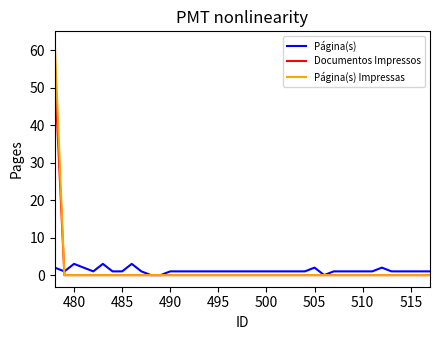

List the series in order of their peak value, lowest first.

Página(s), Documentos Impressos, Página(s) Impressas